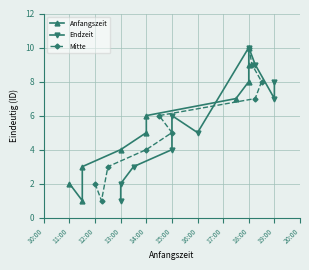

True or false: Mitte has a value of 3 at 15:00.

False